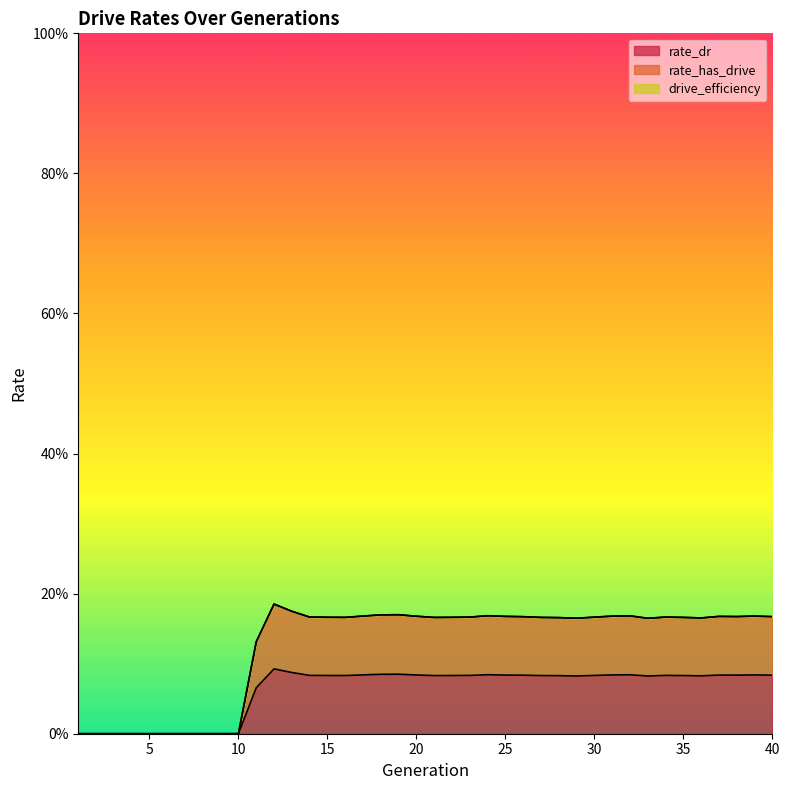

At 38, list the series in order from smallest to largest.

rate_dr, rate_has_drive